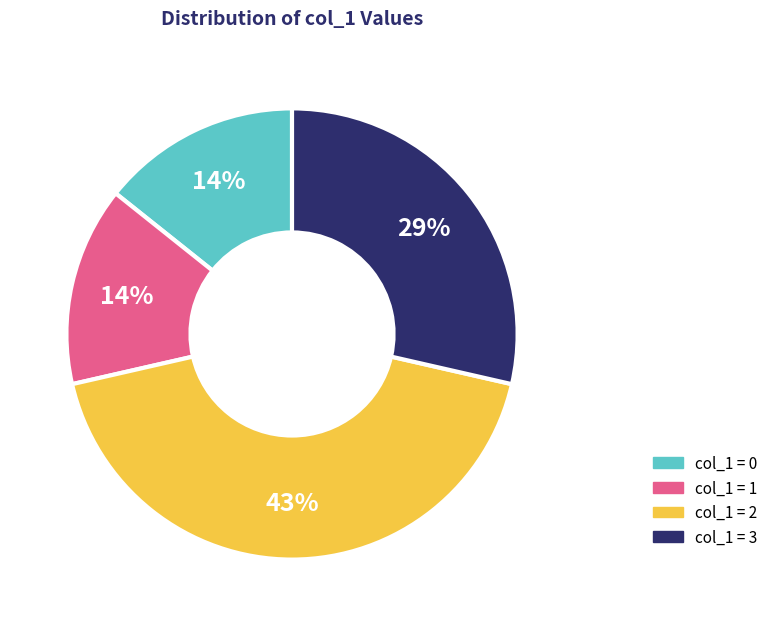

To the nearest percent, what is the average slice percentage?

25%